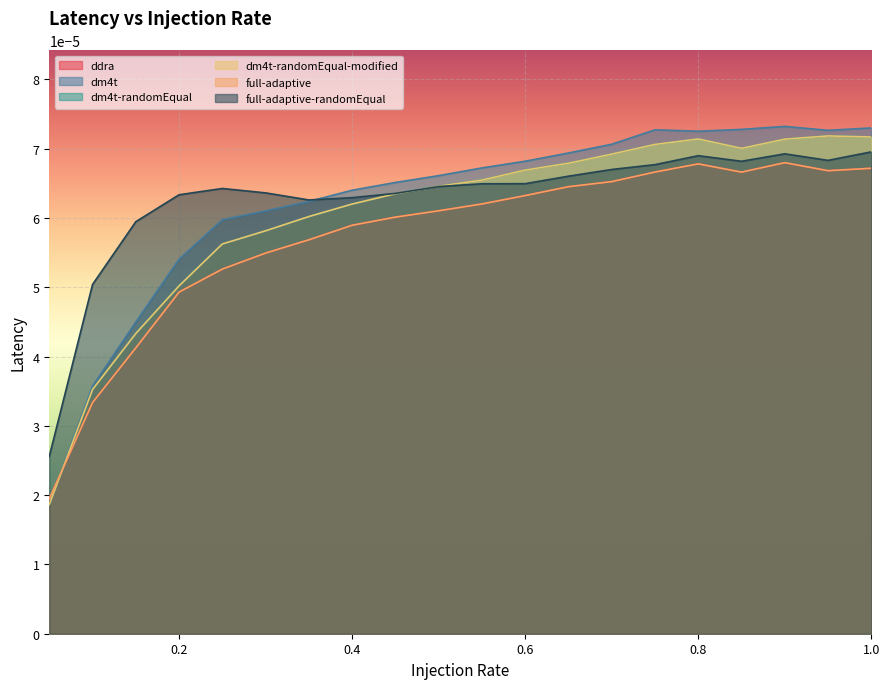

True or false: full-adaptive-randomEqual has a value of 0.0 at 0.25.

True